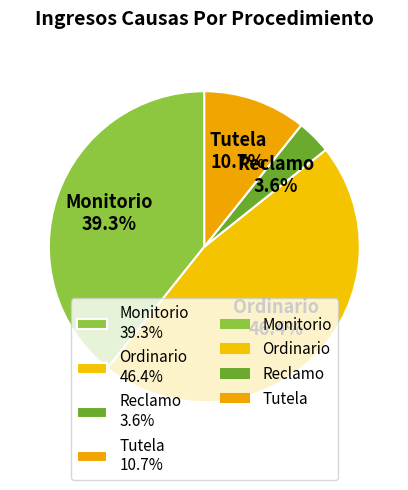

What portion of the pie excludes Monitorio?

60.7%